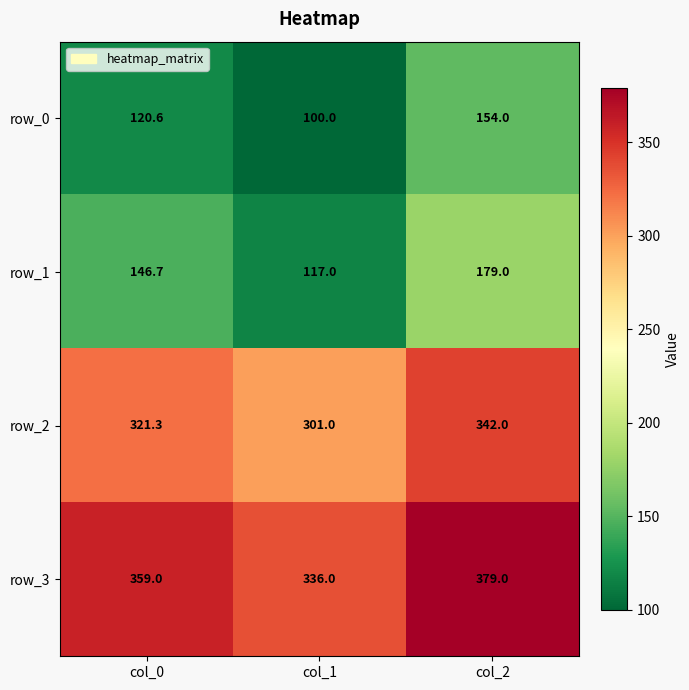

List the labels in order of row_0 value, largest first.

col_2, col_0, col_1